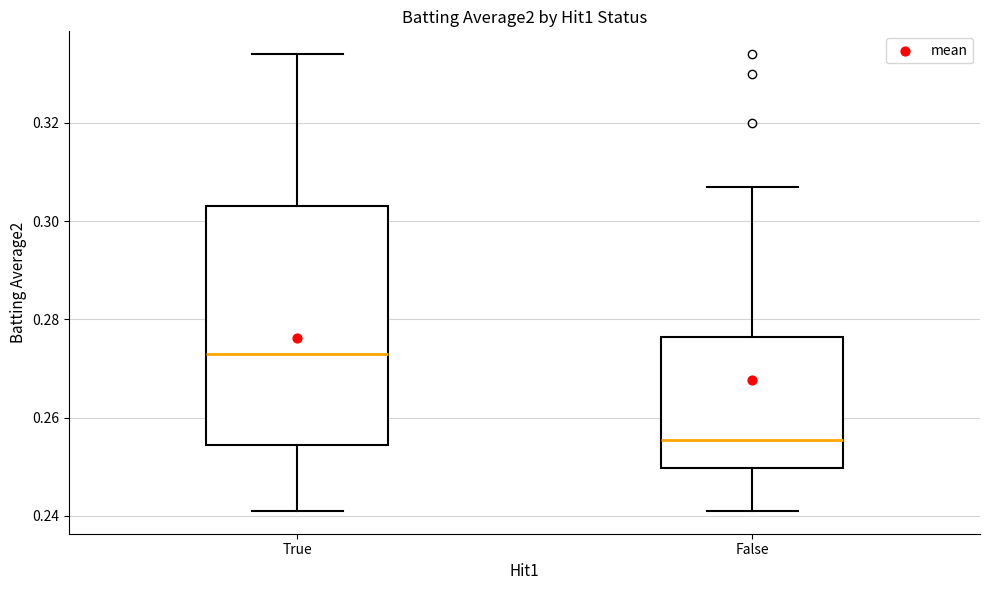

Where does the upper whisker of the box for True end on the y-axis? The values are not printed on the chart, so give them approximately, as read against the axis.

0.334